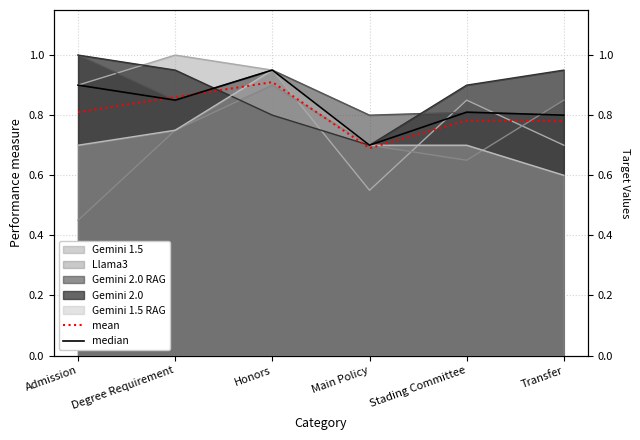

True or false: median and mean cross at least once.

True